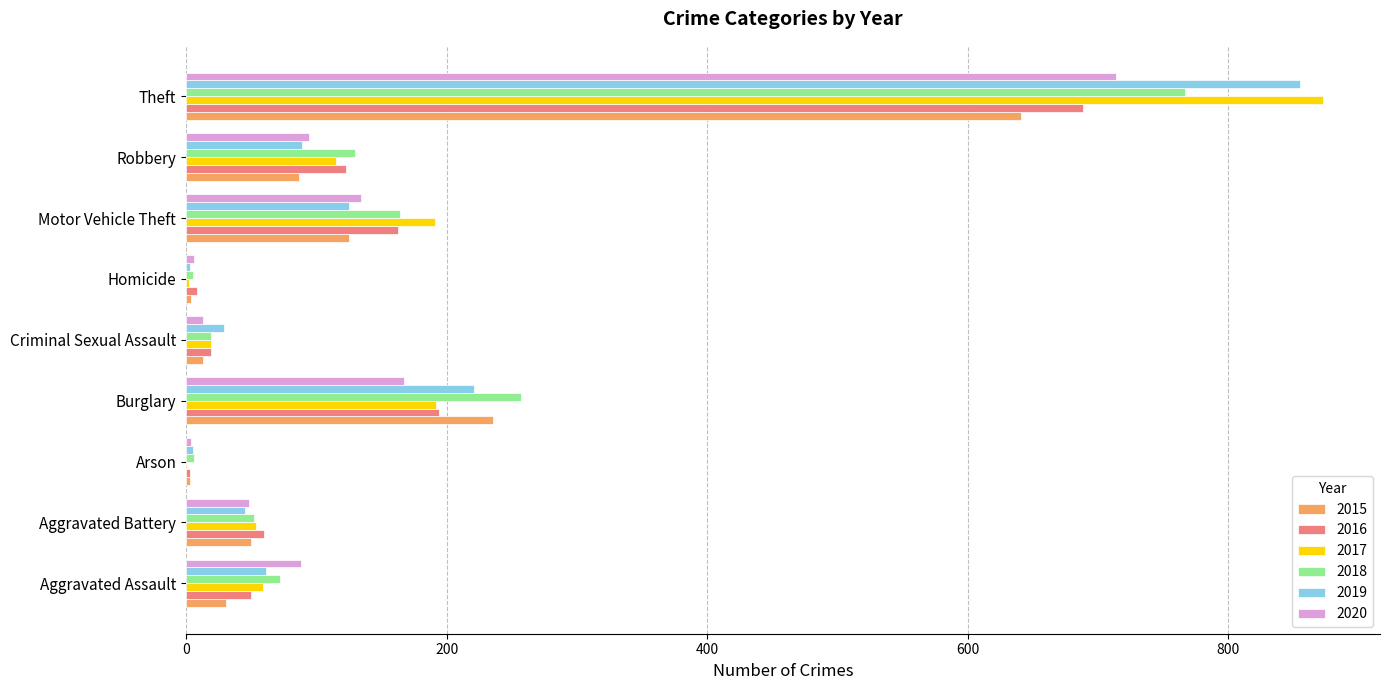

The value of 2020 at Motor Vehicle Theft is 134. True or false?

True